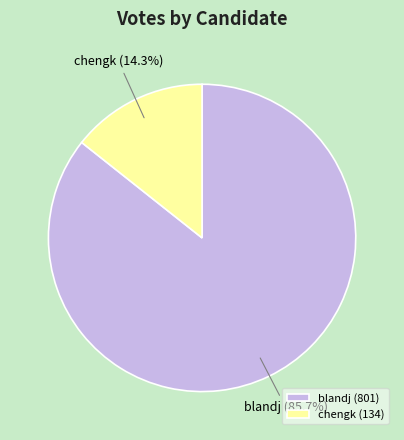

What is the smallest slice in the pie chart?

chengk